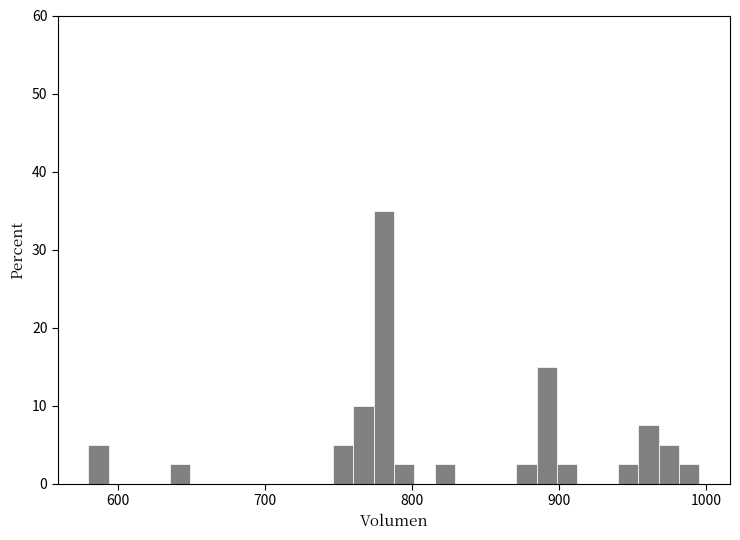

Around what value on the x-axis is the tallest bar? Give the approximate position of its centre, as read against the axis.

780